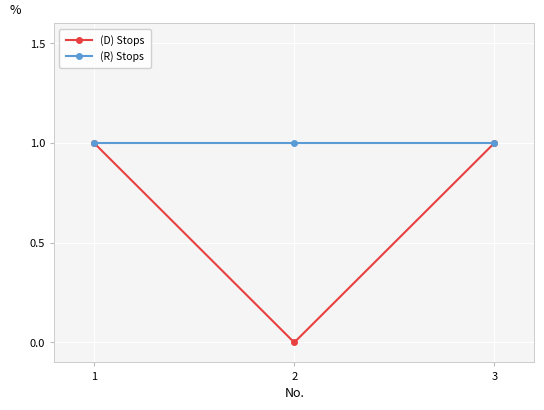

Which series has the largest total across all categories?

(R) Stops